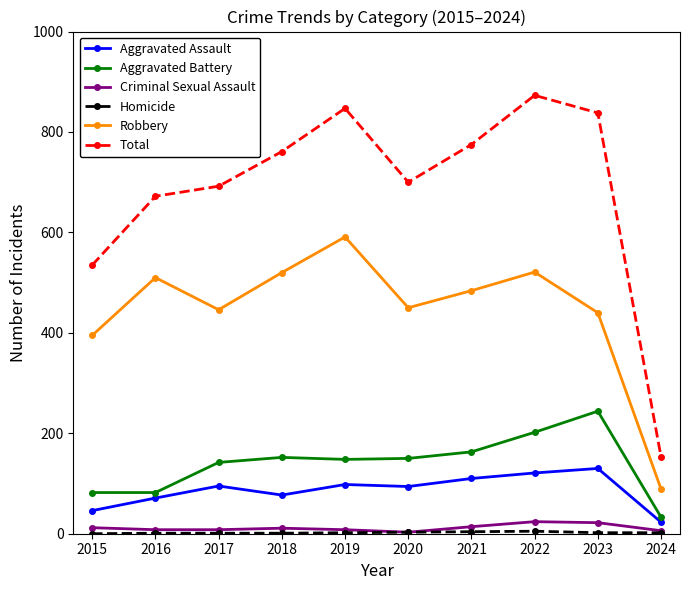

Is it true that Robbery equals 591 at 2019?

True